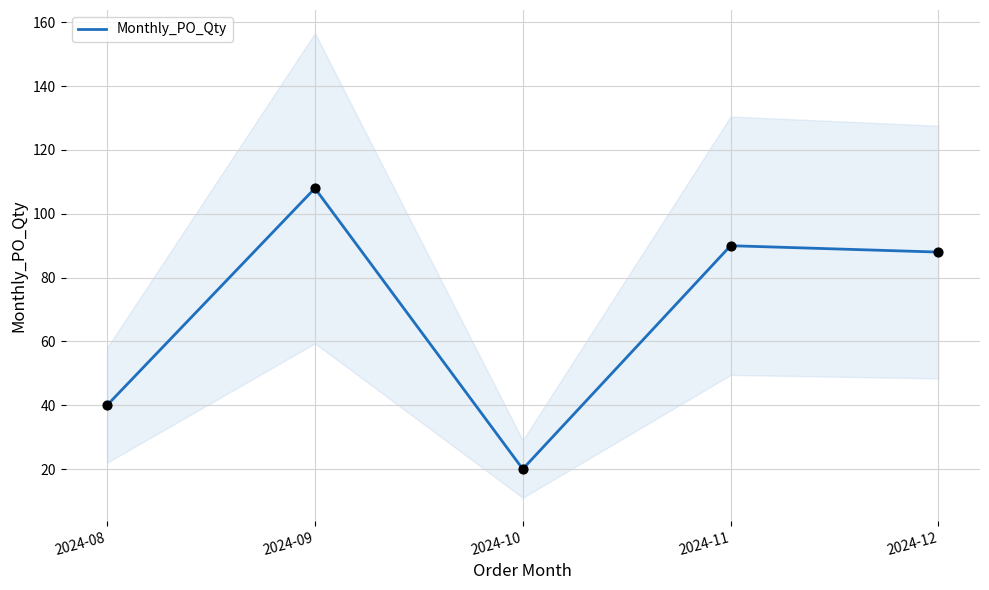

Approximately how many times larger is the value at 2024-10 compared to 2024-08?

0.5